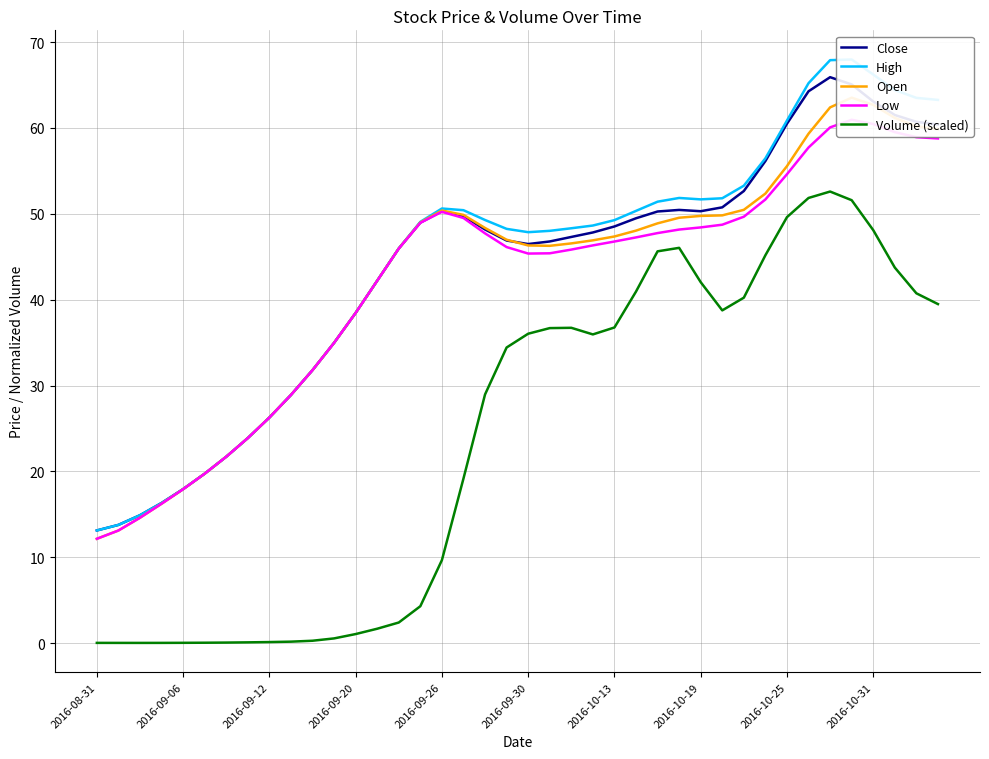

True or false: Low and Volume (scaled) intersect in this chart.

False